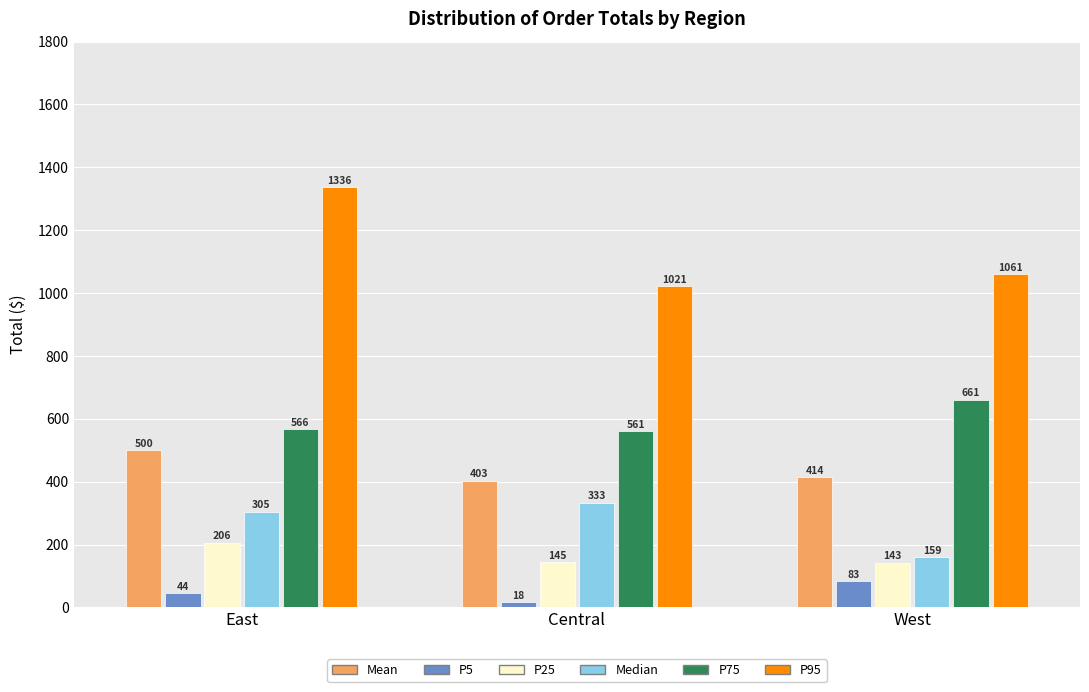

Which series has the widest spread of values?

P95